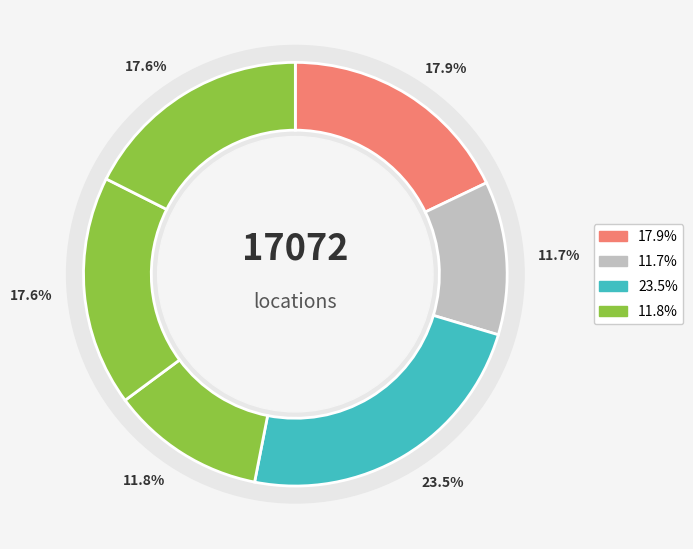

To the nearest percent, what portion does Level 4 222 Bourke street Melbourne represent?

18%